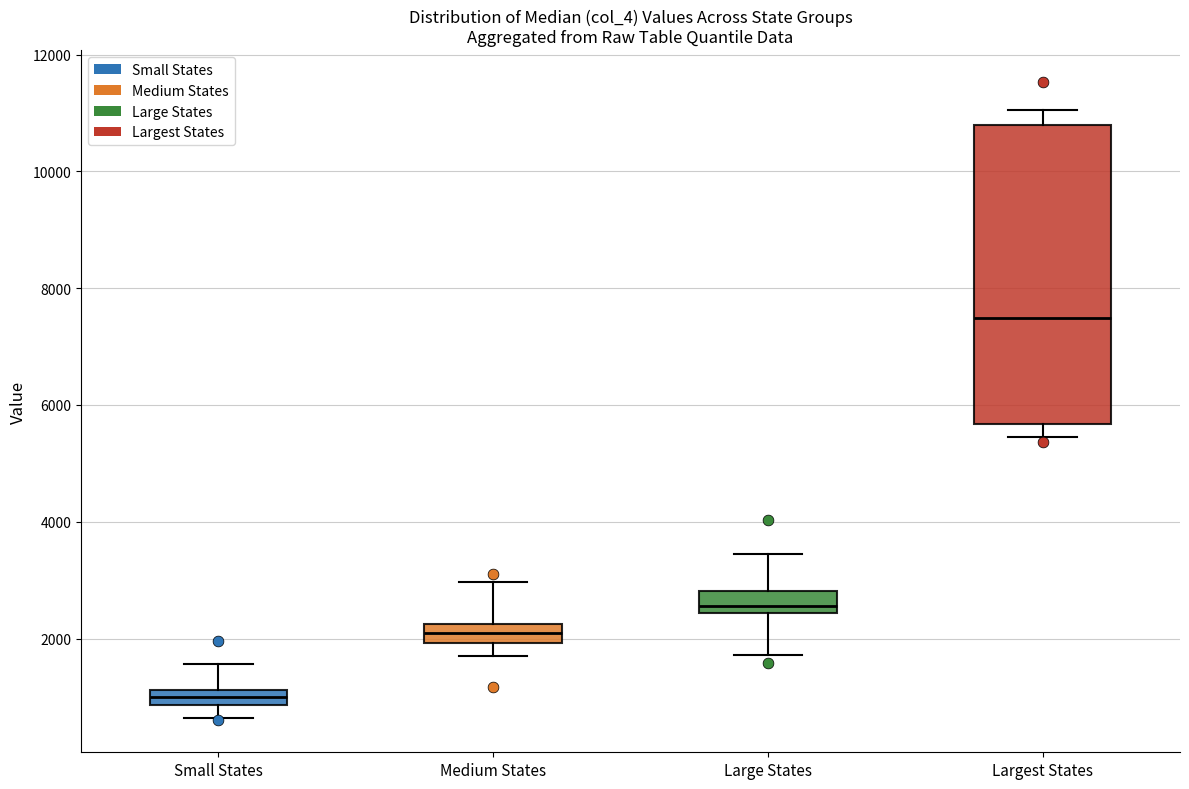

Where does the upper whisker of the box for Large States end on the y-axis? The values are not printed on the chart, so give them approximately, as read against the axis.

3400